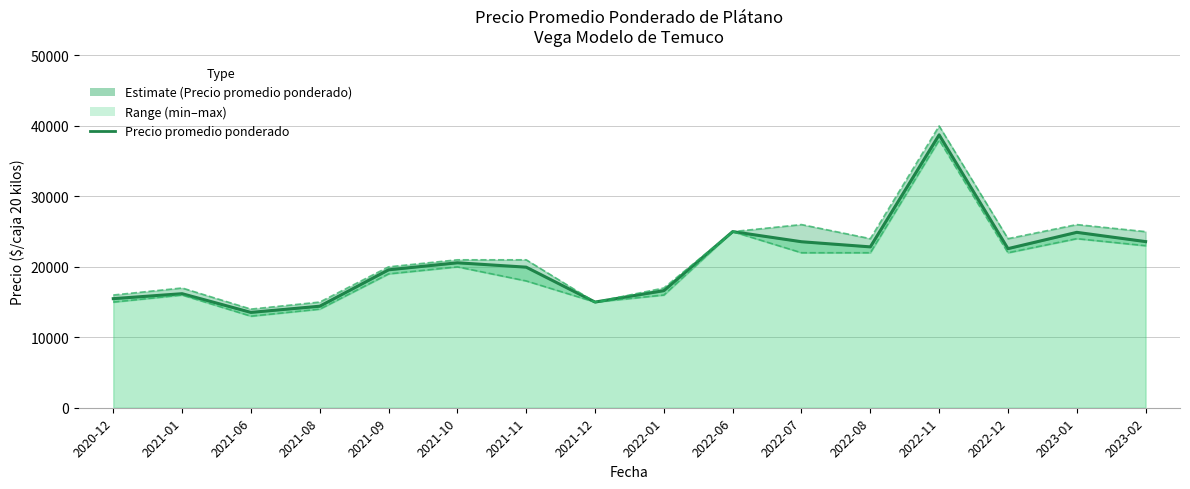

What is the difference between the second highest and second lowest values?

10588